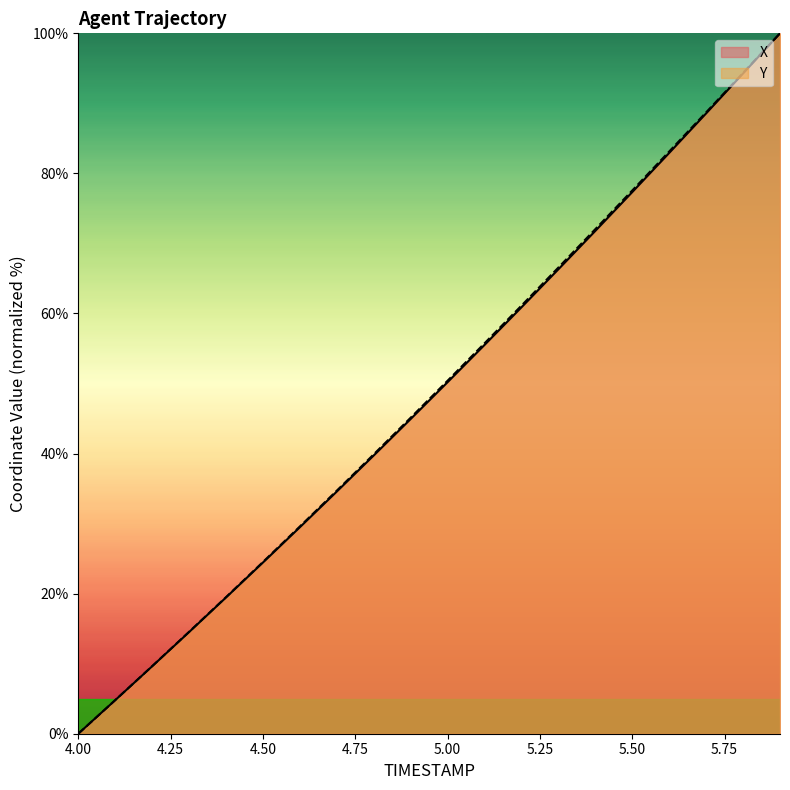

Reading right to left, transcribe all the data shown in this chart.

X: 5.9=100.0	5.8=94.3	5.7=88.6	5.6=82.9	5.5=77.3	5.4=71.8	5.3=66.3	5.2=60.9	5.1=55.5	5.0=50.2	4.9=44.9	4.8=39.7	4.7=34.6	4.6=29.5	4.5=24.4	4.4=19.5	4.3=14.5	4.2=9.6	4.1=4.8	4.0=0.0
Y: 5.9=100.0	5.8=94.4	5.7=88.7	5.6=83.1	5.5=77.6	5.4=72.0	5.3=66.6	5.2=61.1	5.1=55.7	5.0=50.4	4.9=45.1	4.8=39.9	4.7=34.7	4.6=29.6	4.5=24.5	4.4=19.5	4.3=14.6	4.2=9.6	4.1=4.8	4.0=0.0